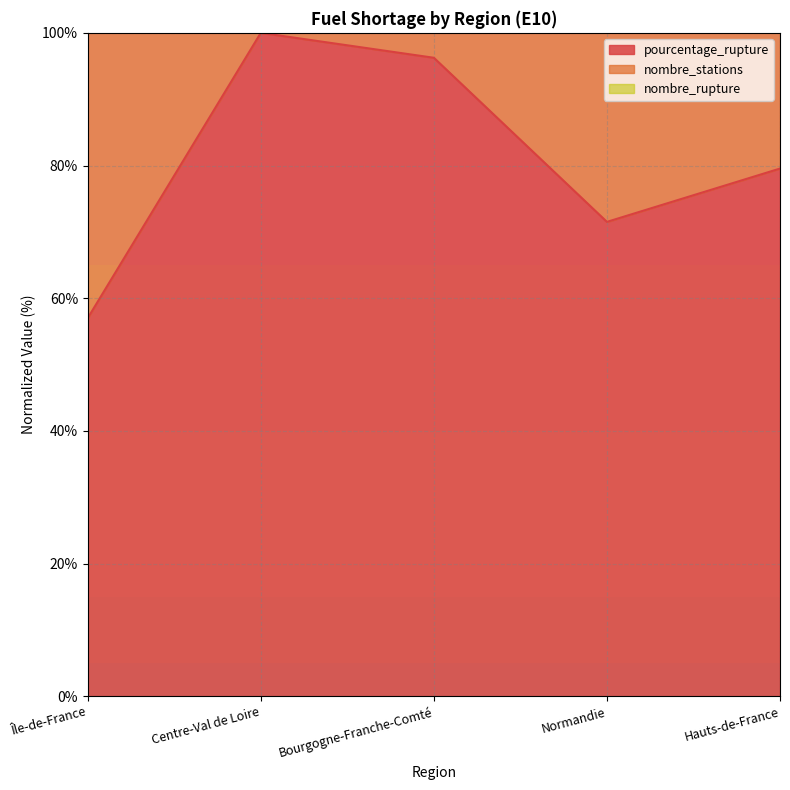

True or false: pourcentage_rupture and nombre_rupture intersect in this chart.

False